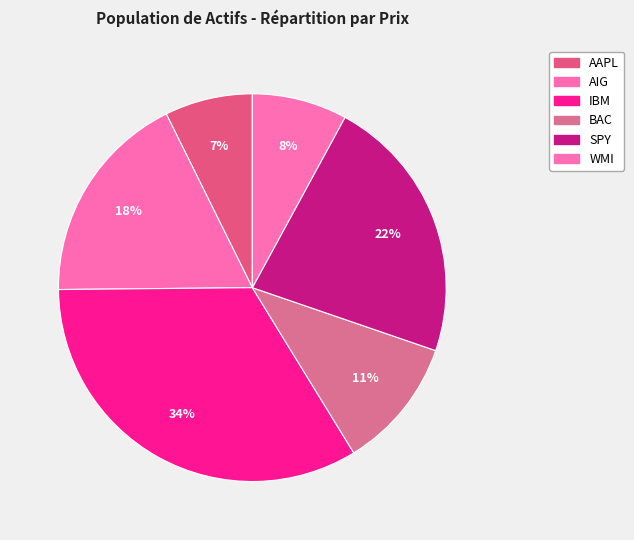

How many slices are in this pie chart?

6